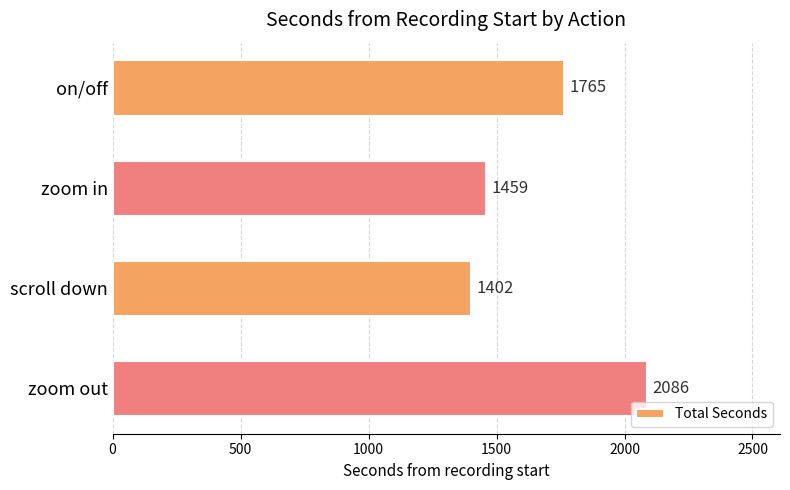

What is the change in value from zoom in to scroll down?

-57